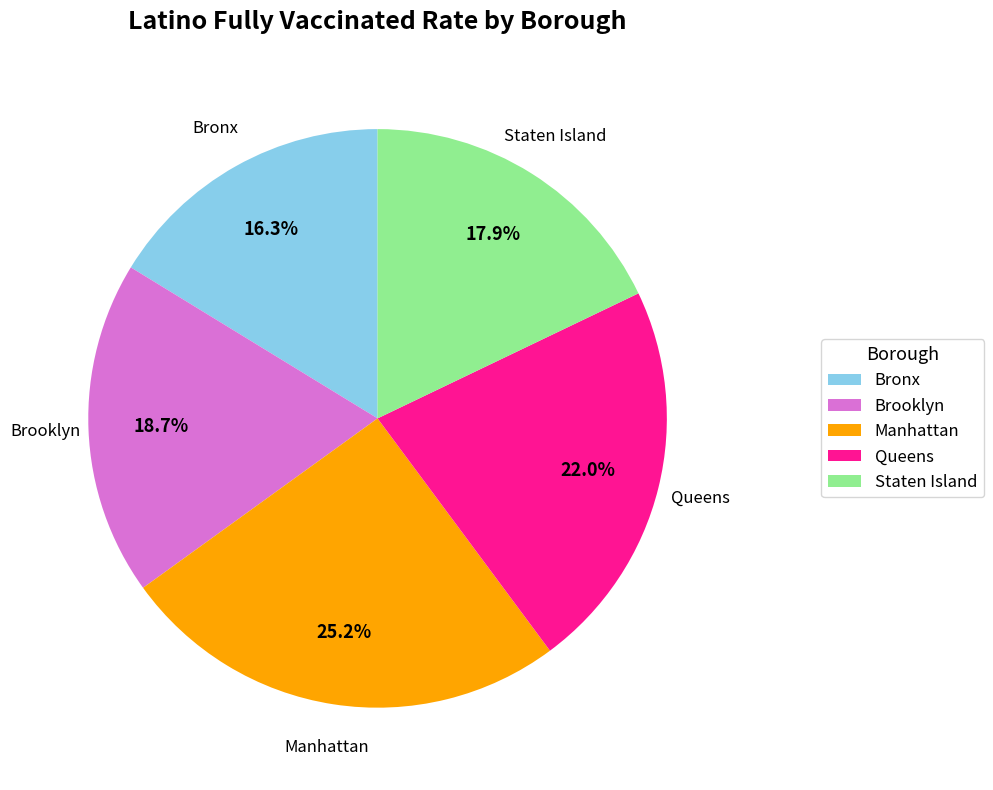

Rank the categories by value from highest to lowest.

Manhattan, Queens, Brooklyn, Staten Island, Bronx